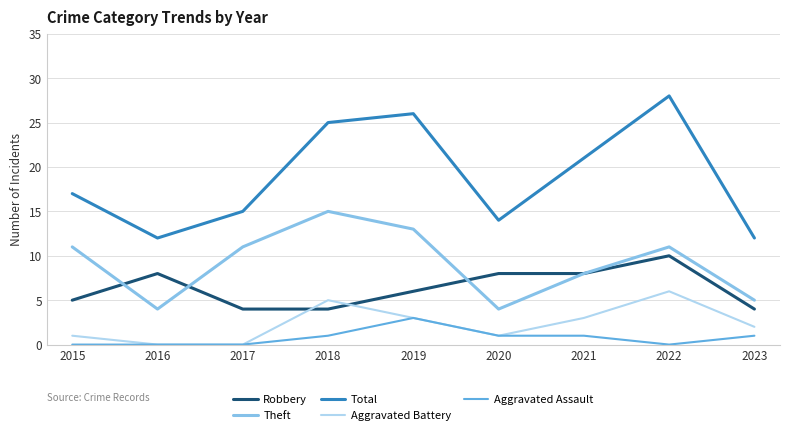

What is the difference between the second highest and minimum values in the Total series?

14